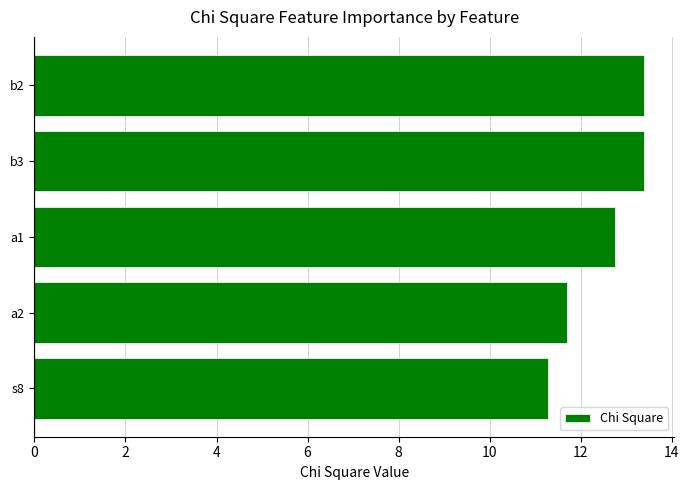

What is the minimum value shown in the chart?

11.3